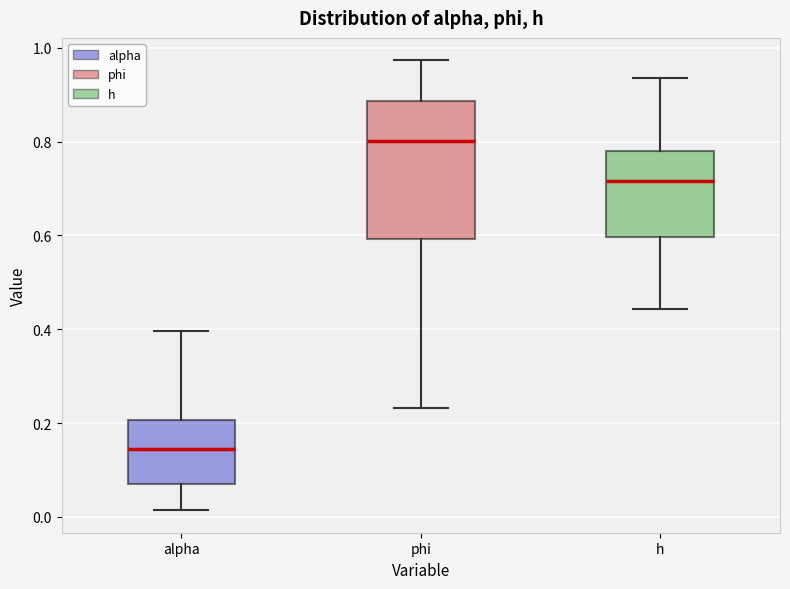

Reading left to right, transcribe this box plot: for each box, give where its median line is, the range the box spans, and where its two whiskers end, as read against the y-axis. The values are not printed on the chart, so give them approximately, as read against the axis.

alpha: median 0.14, box 0.08 to 0.20, whiskers 0.02 to 0.40
phi: median 0.80, box 0.60 to 0.88, whiskers 0.24 to 0.98
h: median 0.72, box 0.60 to 0.78, whiskers 0.44 to 0.94